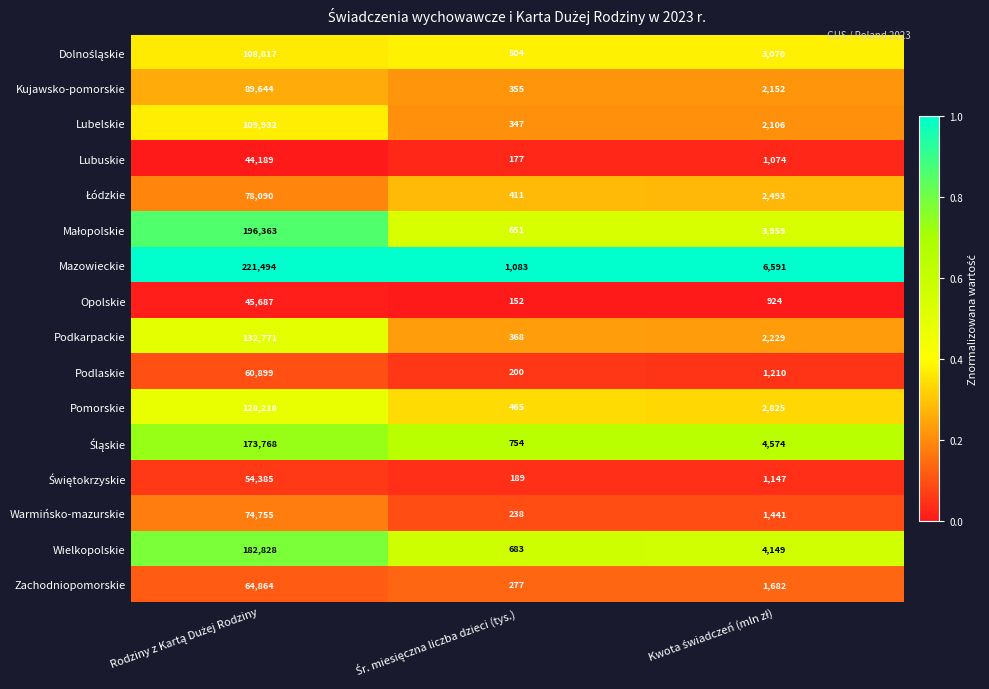

Which series has the largest total across all categories?

Mazowieckie